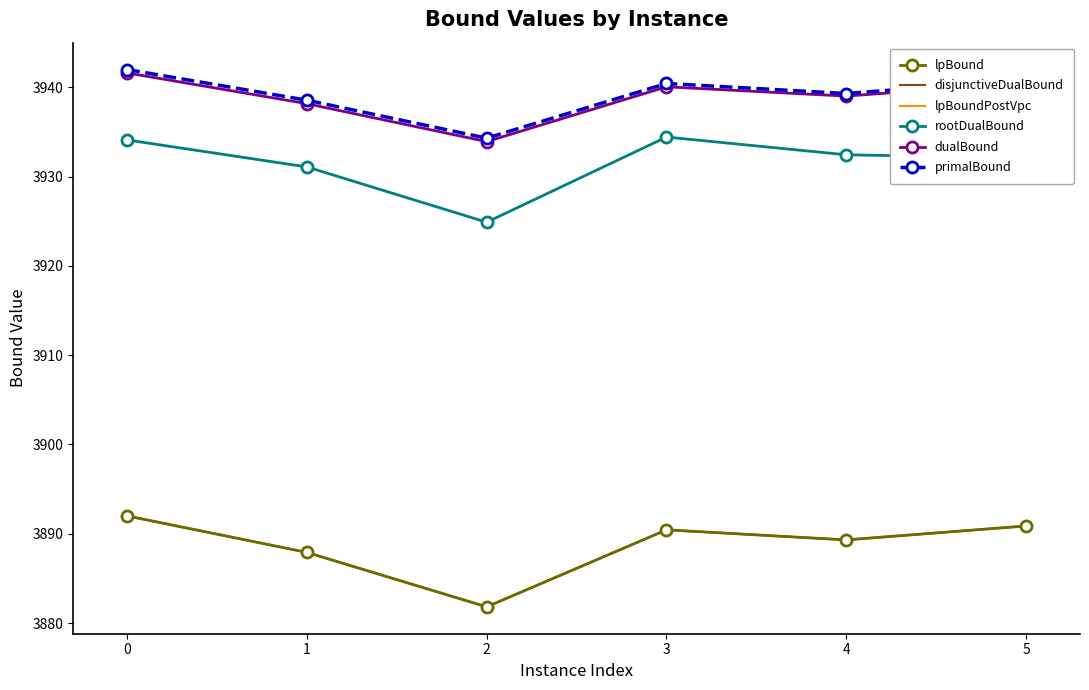

Reading left to right, extract all data points from this chart.

lpBound: 3892.0	3887.9	3881.8	3890.4	3889.3	3890.9
disjunctiveDualBound: 3892.0	3887.9	3881.8	3890.4	3889.3	3890.9
lpBoundPostVpc: 3892.0	3887.9	3881.8	3890.4	3889.3	3890.9
rootDualBound: 3934.1	3931.1	3924.9	3934.4	3932.5	3932.1
dualBound: 3941.6	3938.2	3933.9	3940.1	3939.0	3940.5
primalBound: 3942.0	3938.6	3934.3	3940.4	3939.3	3940.9